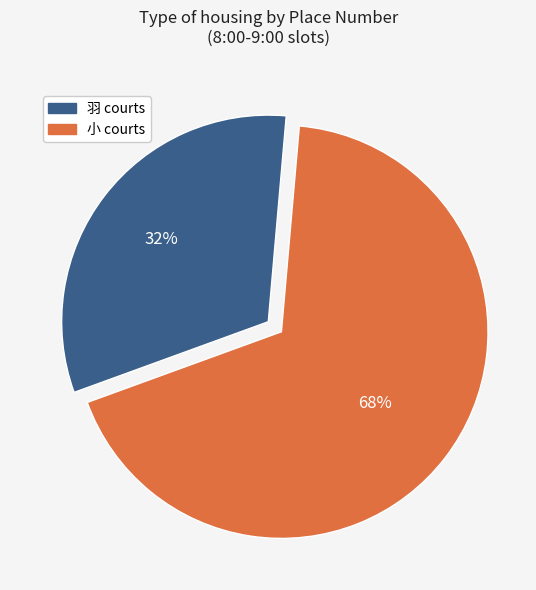

Is there any slice that represents more than half of the pie?

Yes